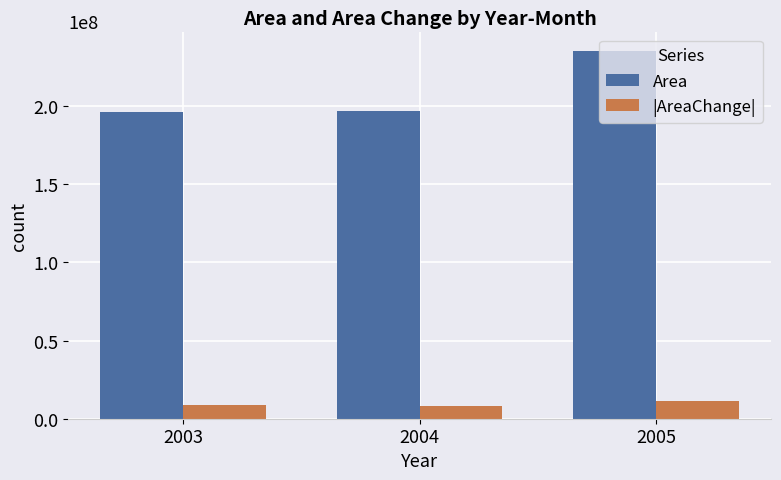

Which category has the highest value across all series?

2005